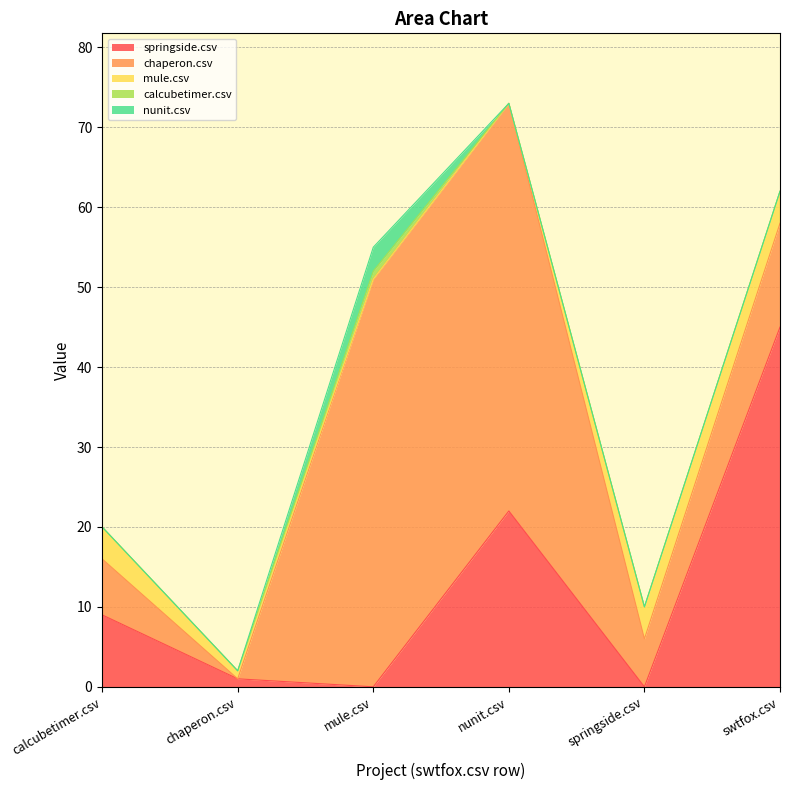

Reading left to right, list all the values displayed in this chart.

springside.csv: 9	1	0	22	0	45
chaperon.csv: 7	0	51	51	6	13
mule.csv: 4	1	0	0	4	4
calcubetimer.csv: 0	0	1	0	0	0
nunit.csv: 0	0	3	0	0	0